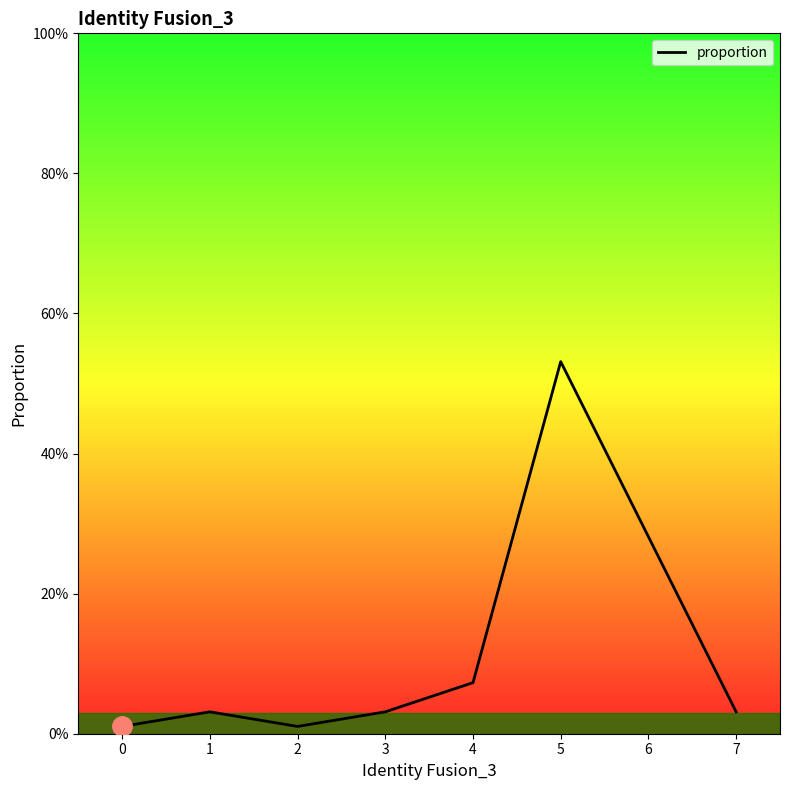

True or false: the data has more than 0 interior local peaks.

True